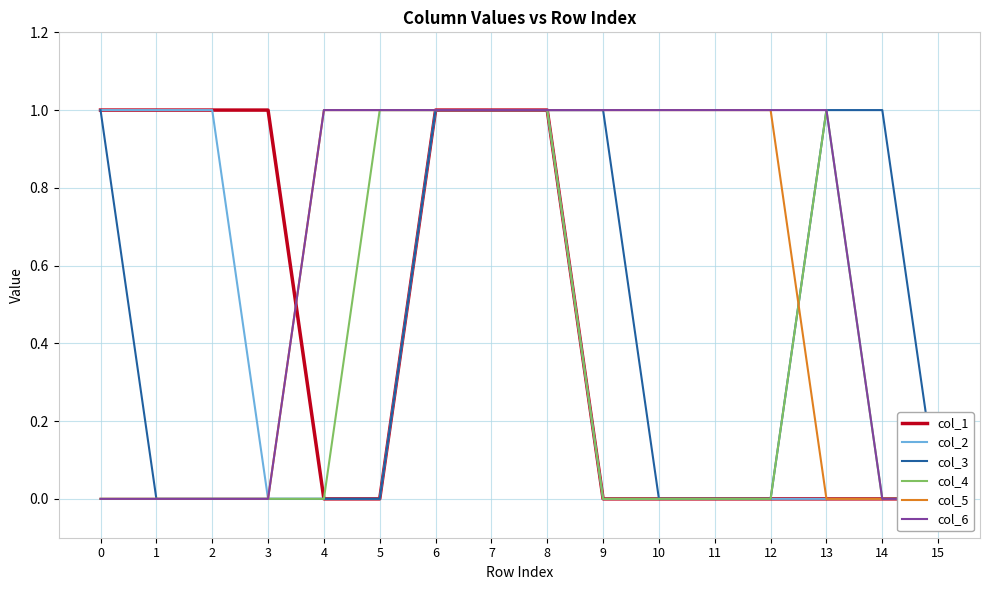

True or false: col_4 and col_5 cross at least once.

True